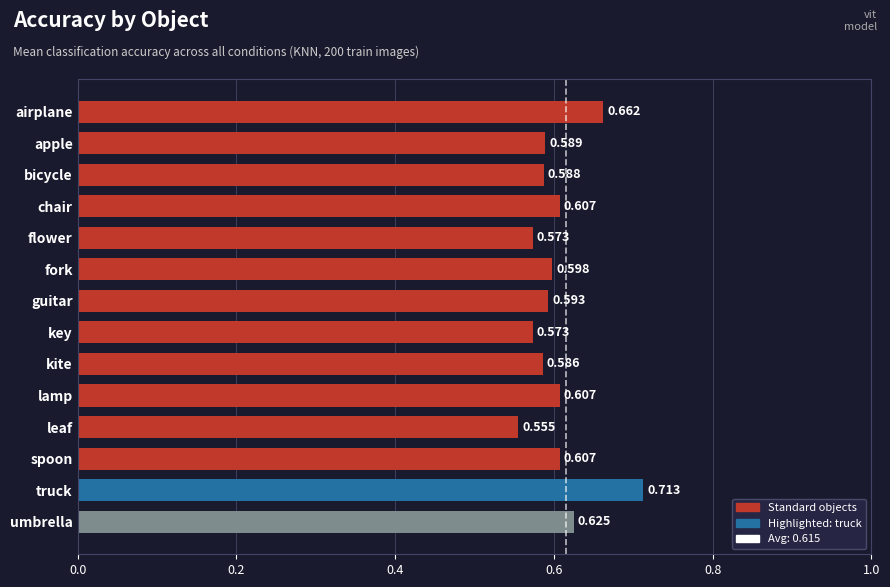

Where is the data nearest to the value 0?

leaf